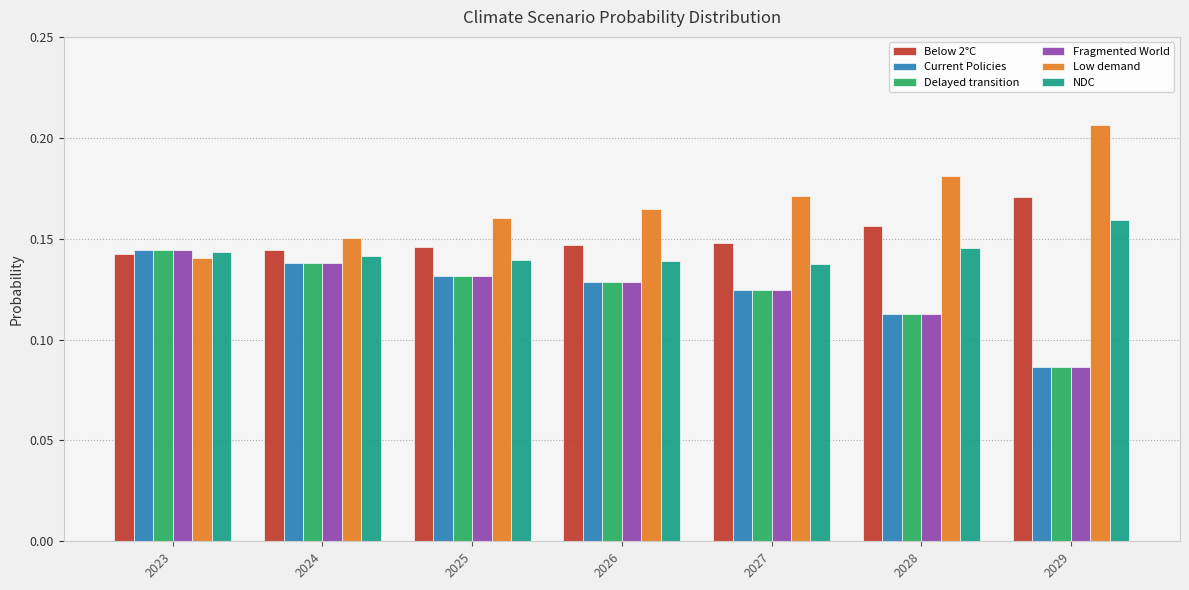

At how many categories does at least one series exceed 0?

7